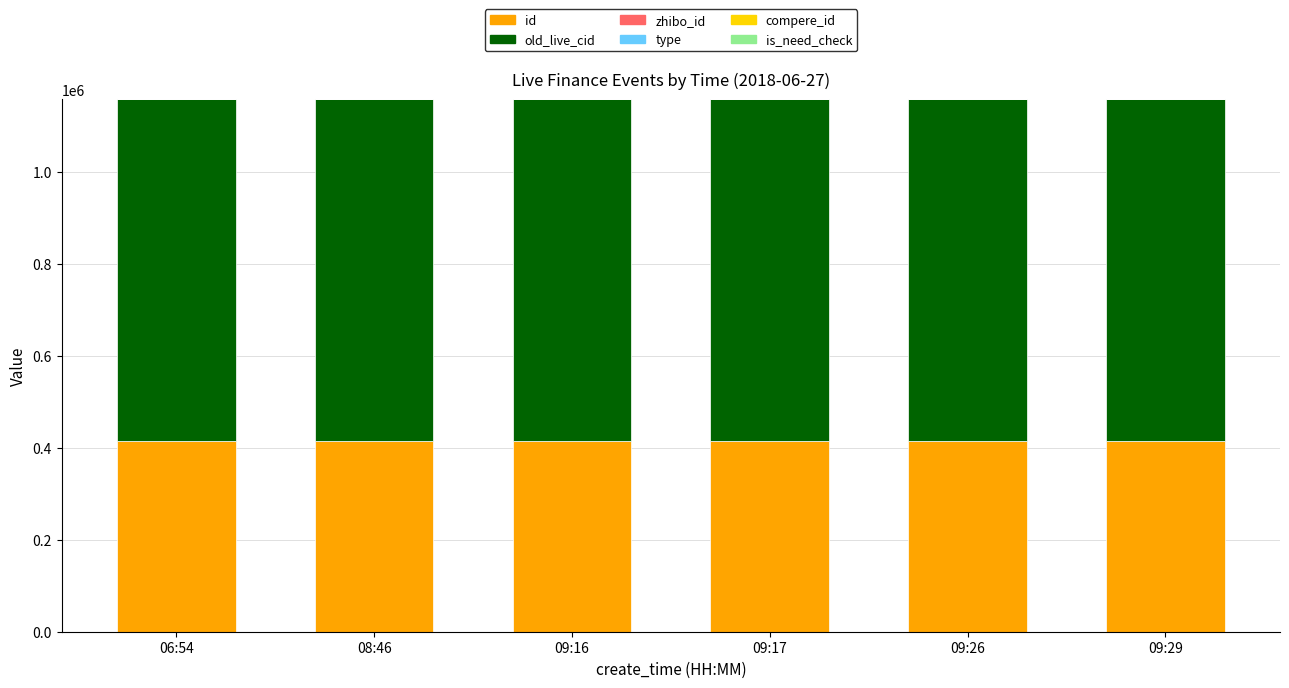

What is the maximum value for id?

414910